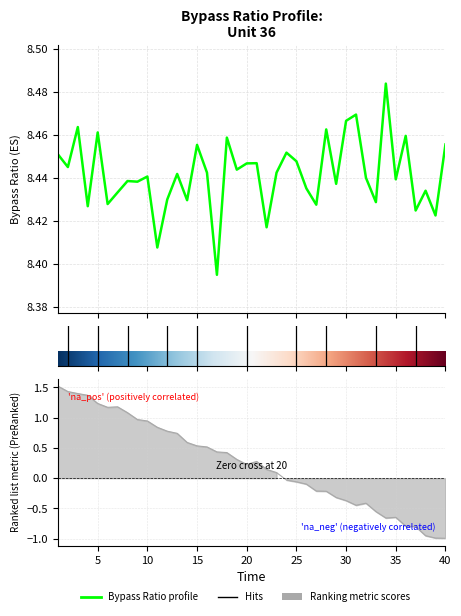

At which label is the value closest to 8?

17